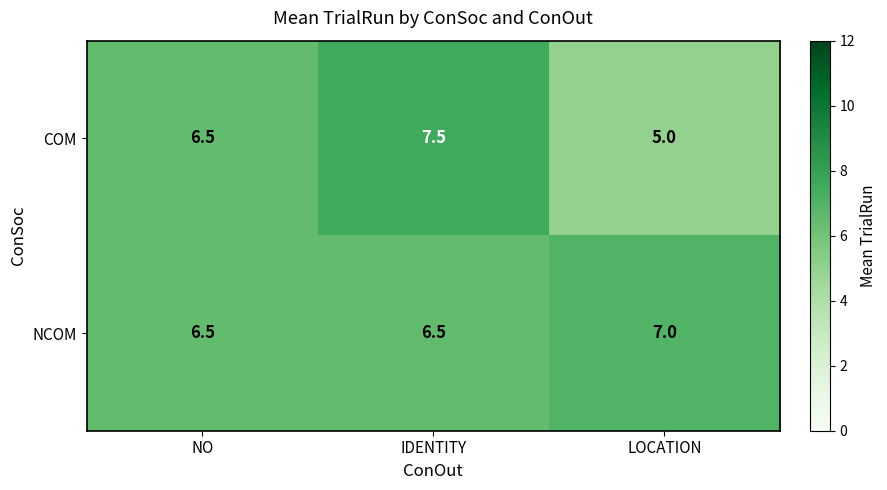

Which category has the highest value in the NCOM series?

LOCATION